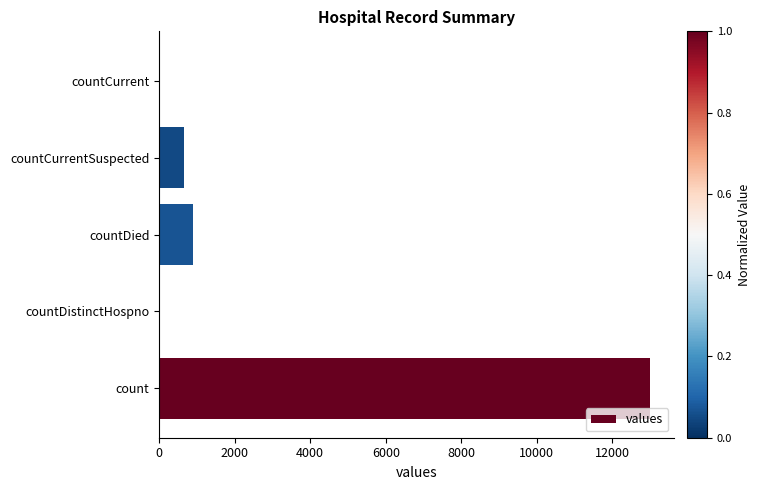

Reading bottom to top, transcribe all the data shown in this chart.

count=12991	countDistinctHospno=0	countDied=906	countCurrentSuspected=647	countCurrent=0